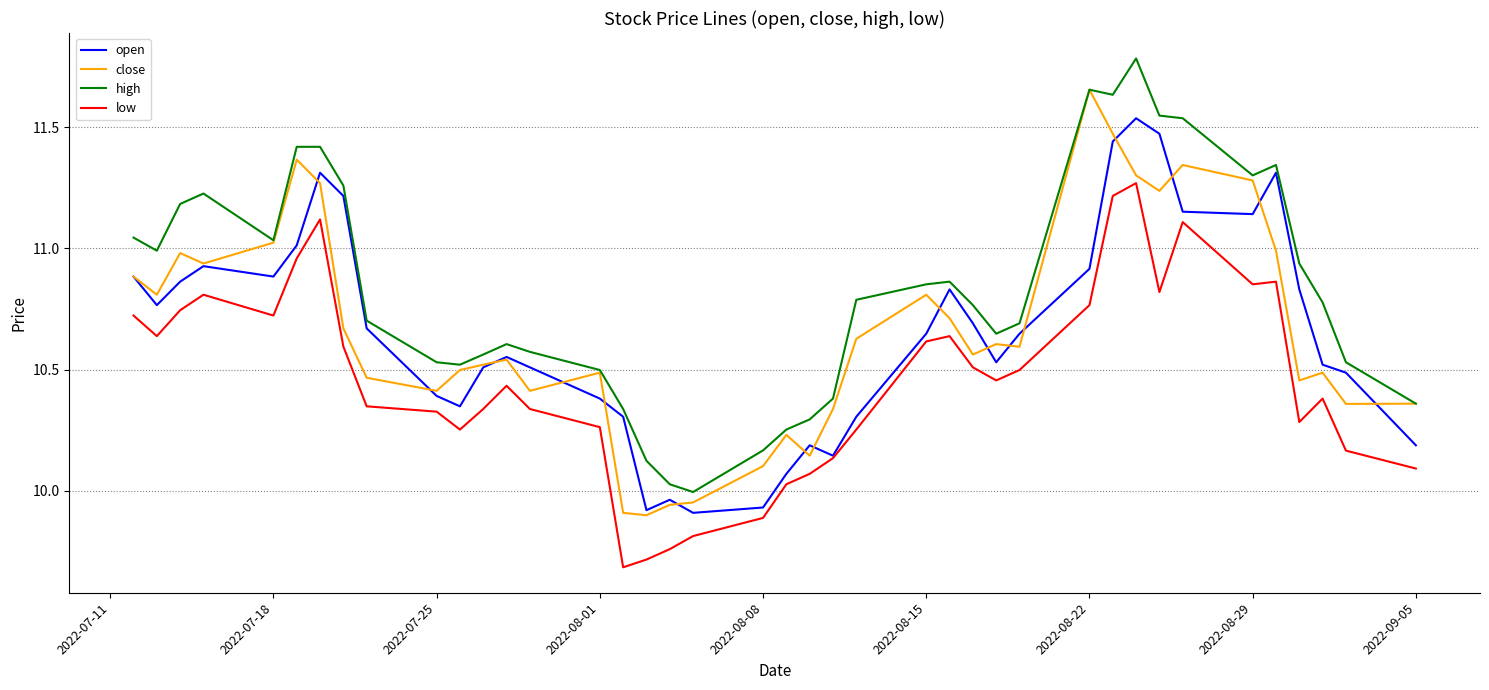

Rank the series by their maximum value, from lowest to highest.

low, open, close, high